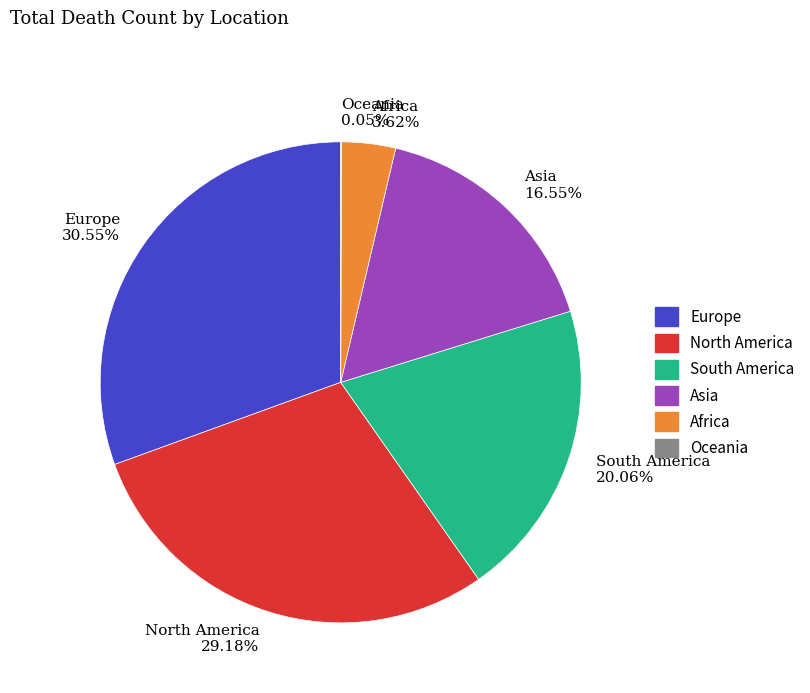

To the nearest percent, what portion does Asia represent?

17%